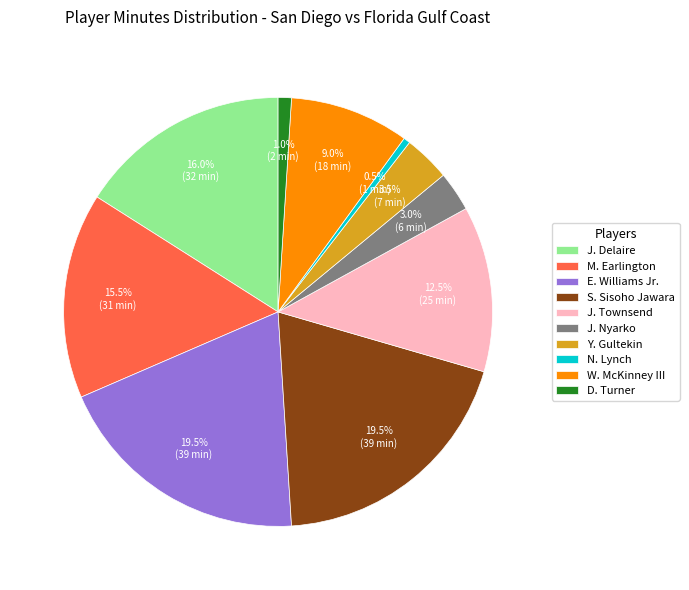

Which slice is the smallest?

N. Lynch